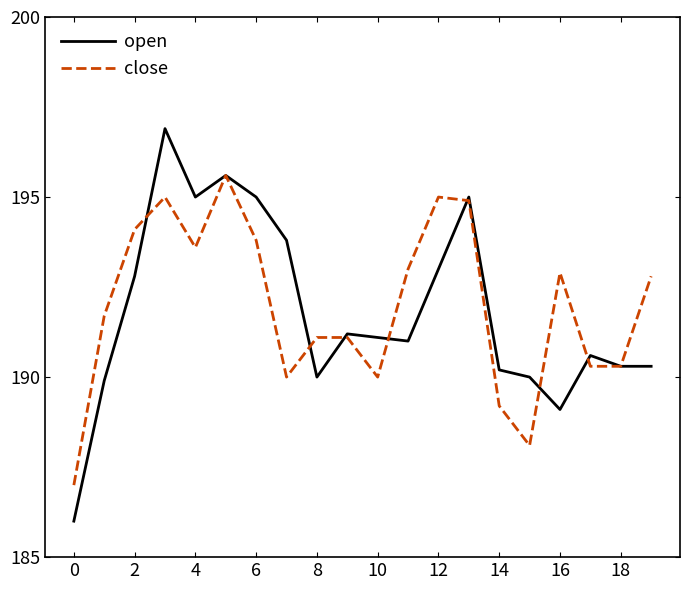

What is the smallest value displayed?

186.0